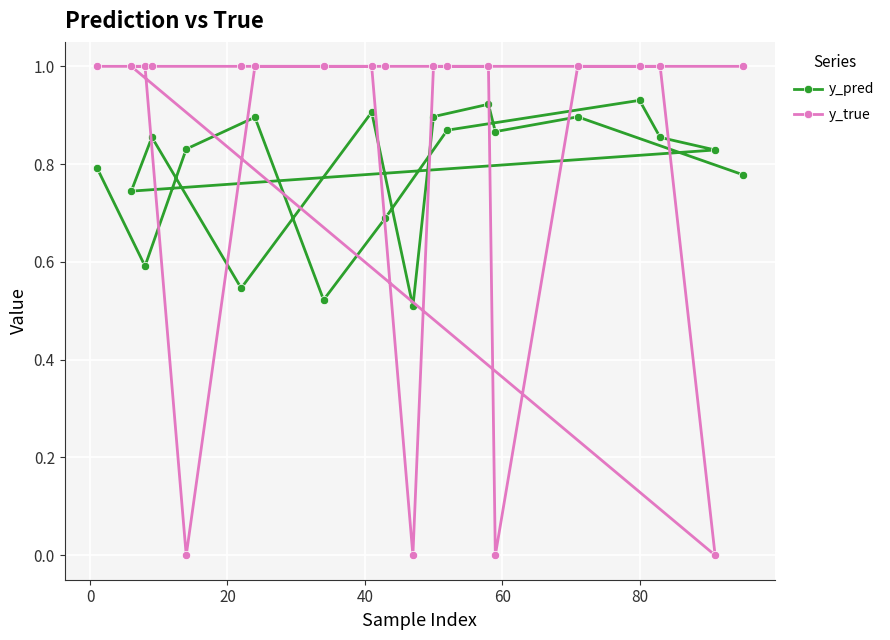

What is the difference between the second highest and second lowest values in the y_pred series?

0.4